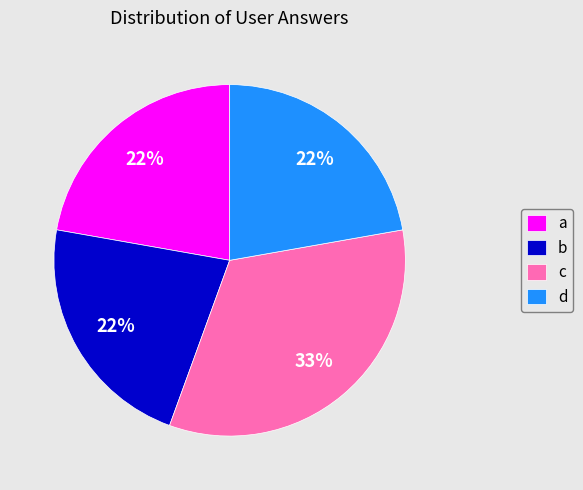

True or false: c accounts for 33% of the total.

True